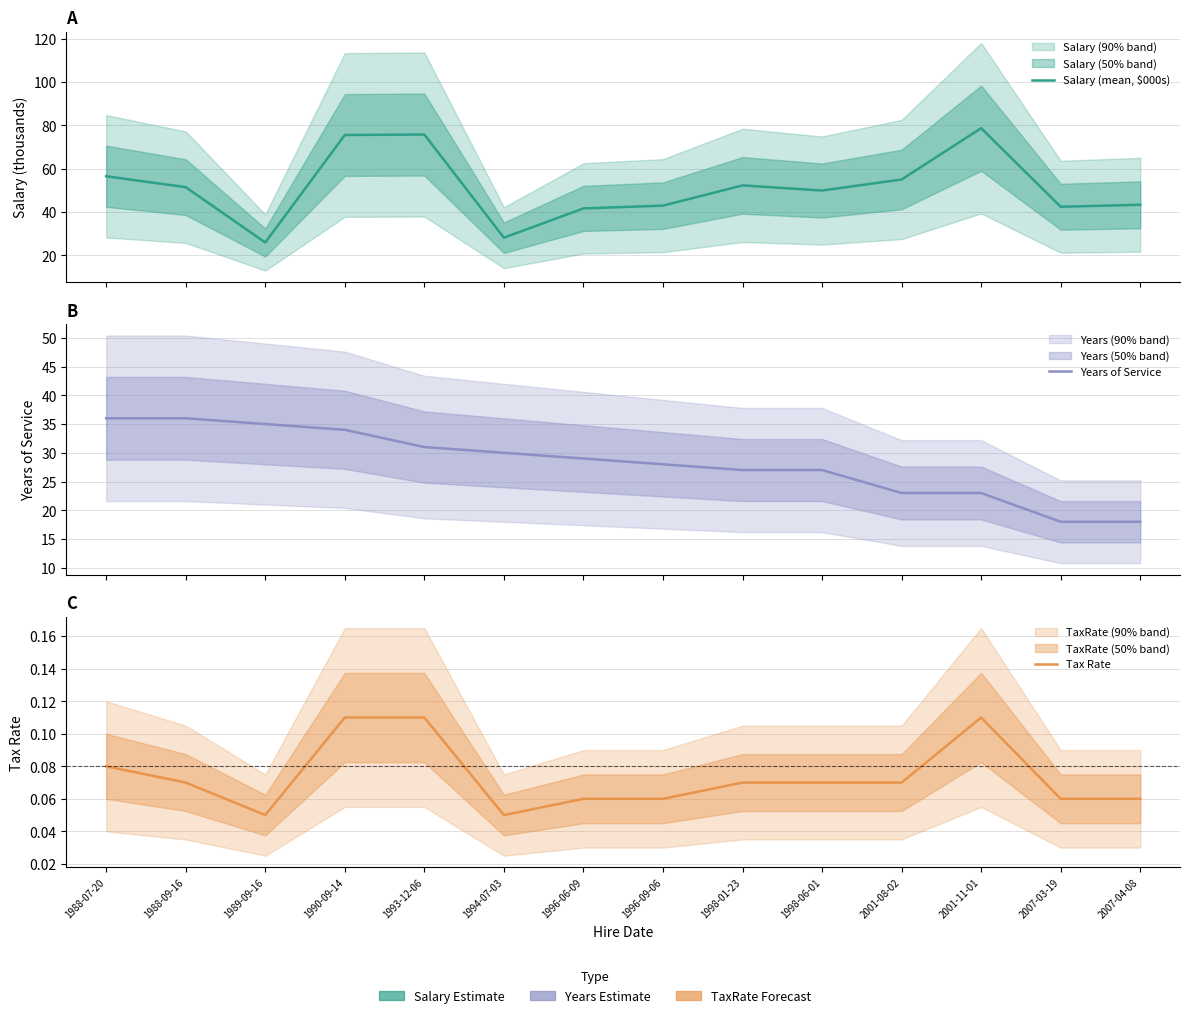

Is it true that Salary (mean, $000s) equals 56.5 at 1988-07-20?

True